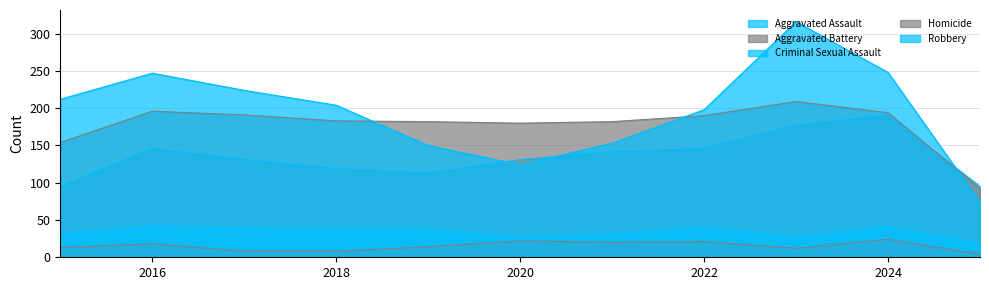

Is it true that Criminal Sexual Assault equals 19 at 2025?

True